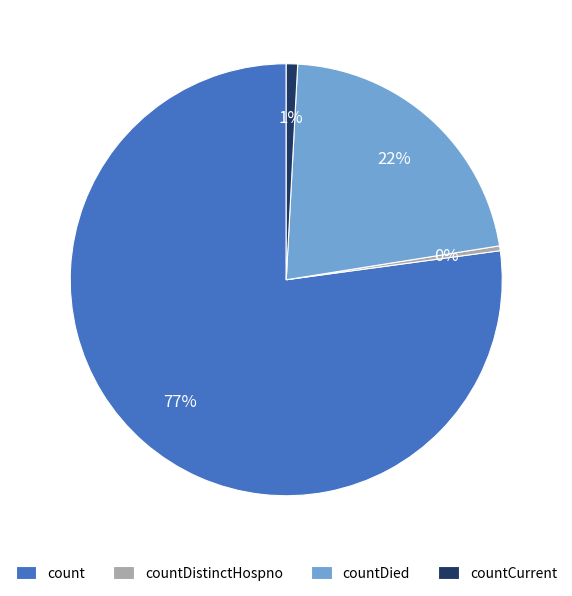

Is it true that count is 77% of the pie?

True